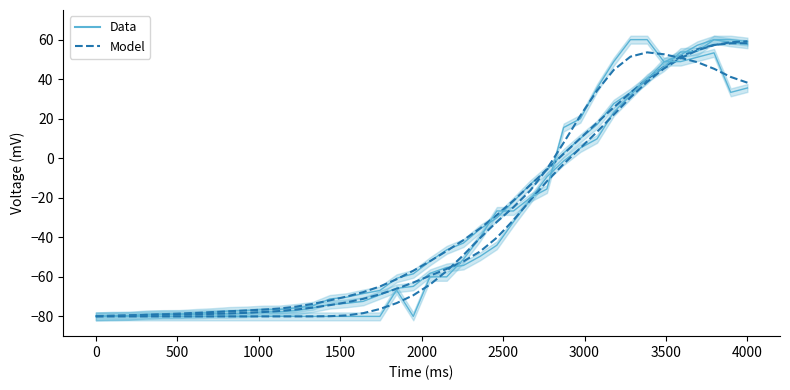

What is the label of the 40th point from the left?

4000